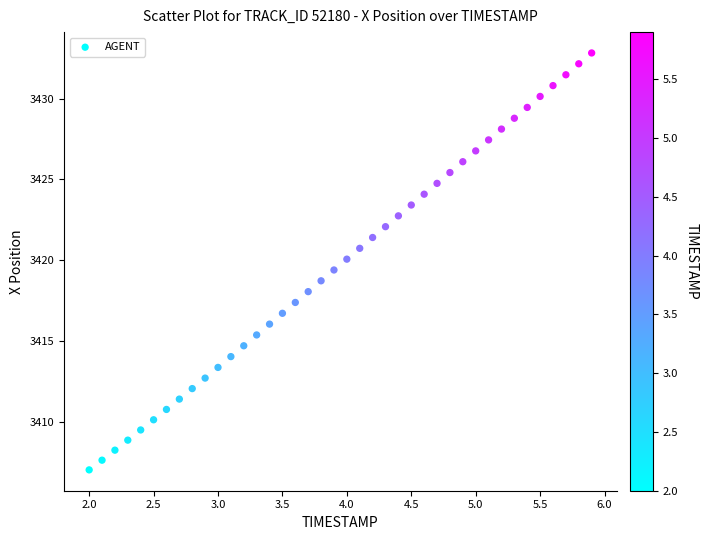

What is the range of Y values (max minus min)?

25.8